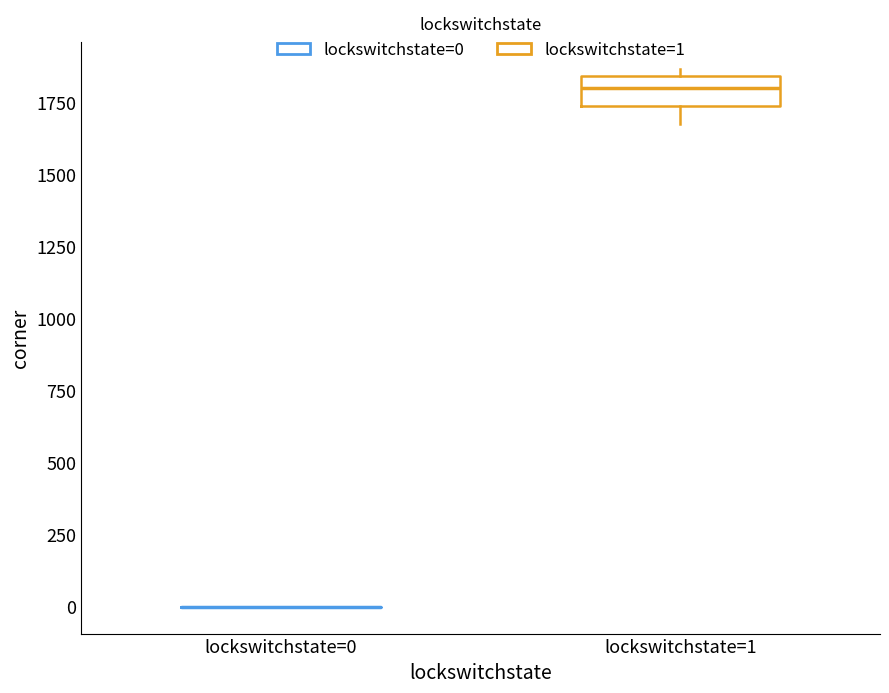

Which box is the tallest, from its lower edge to its upper edge?

lockswitchstate=1